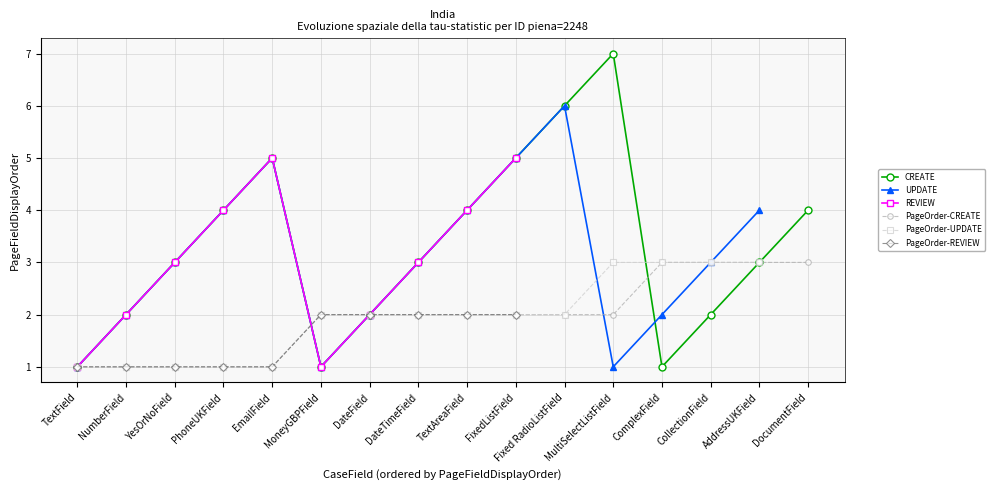

How many values in the CREATE series exceed 3?

7